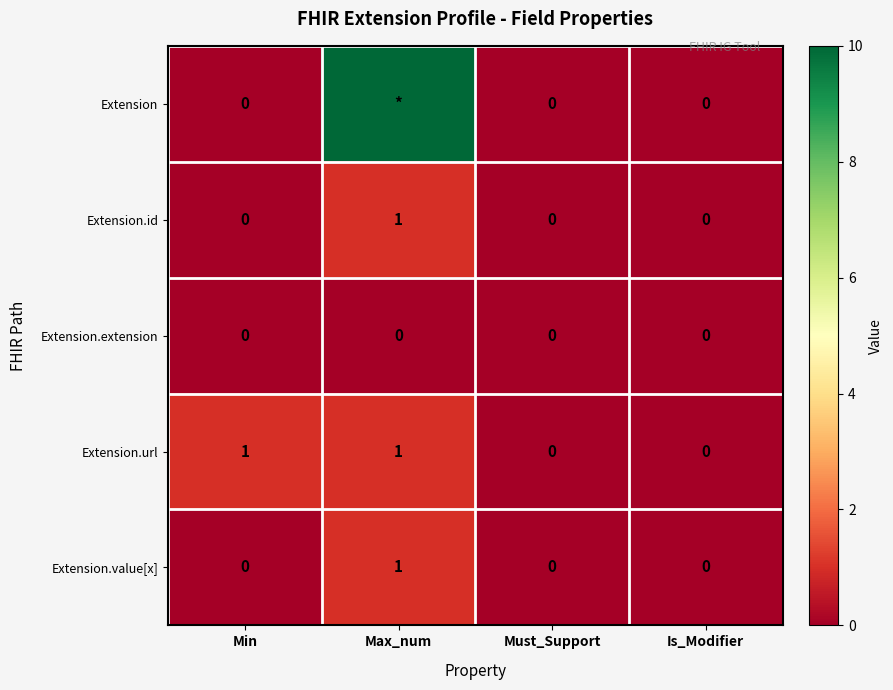

Between Max_num and Min, which is larger?

Max_num